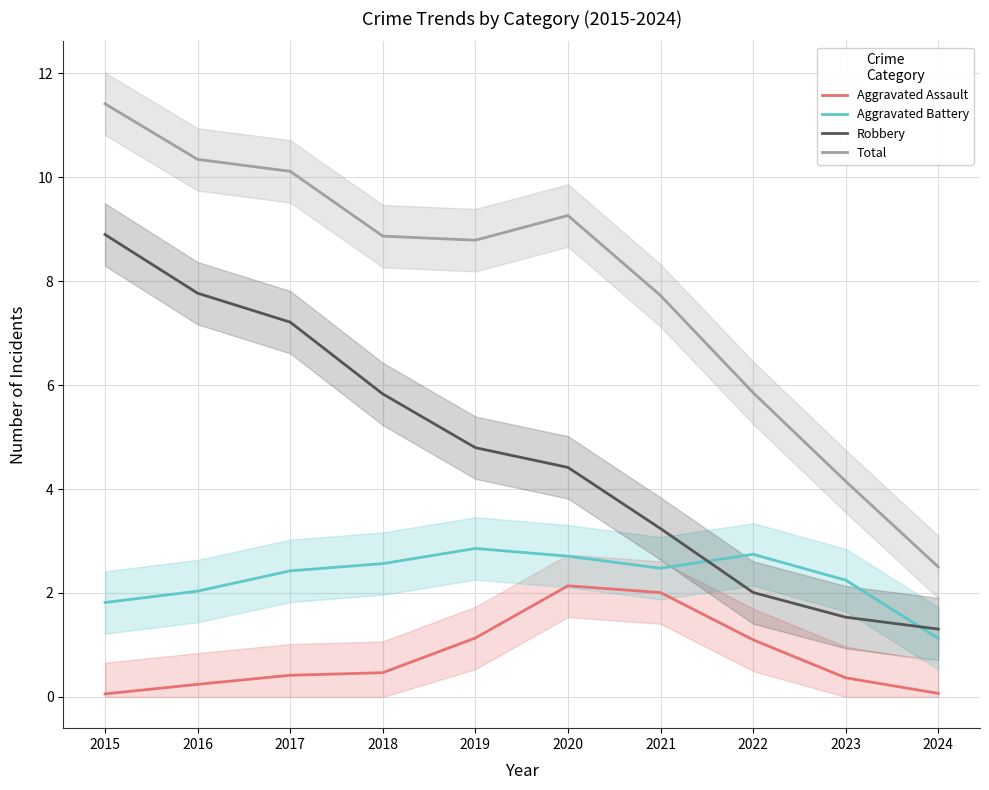

What is the difference between the second highest and minimum values in the Robbery series?

6.5